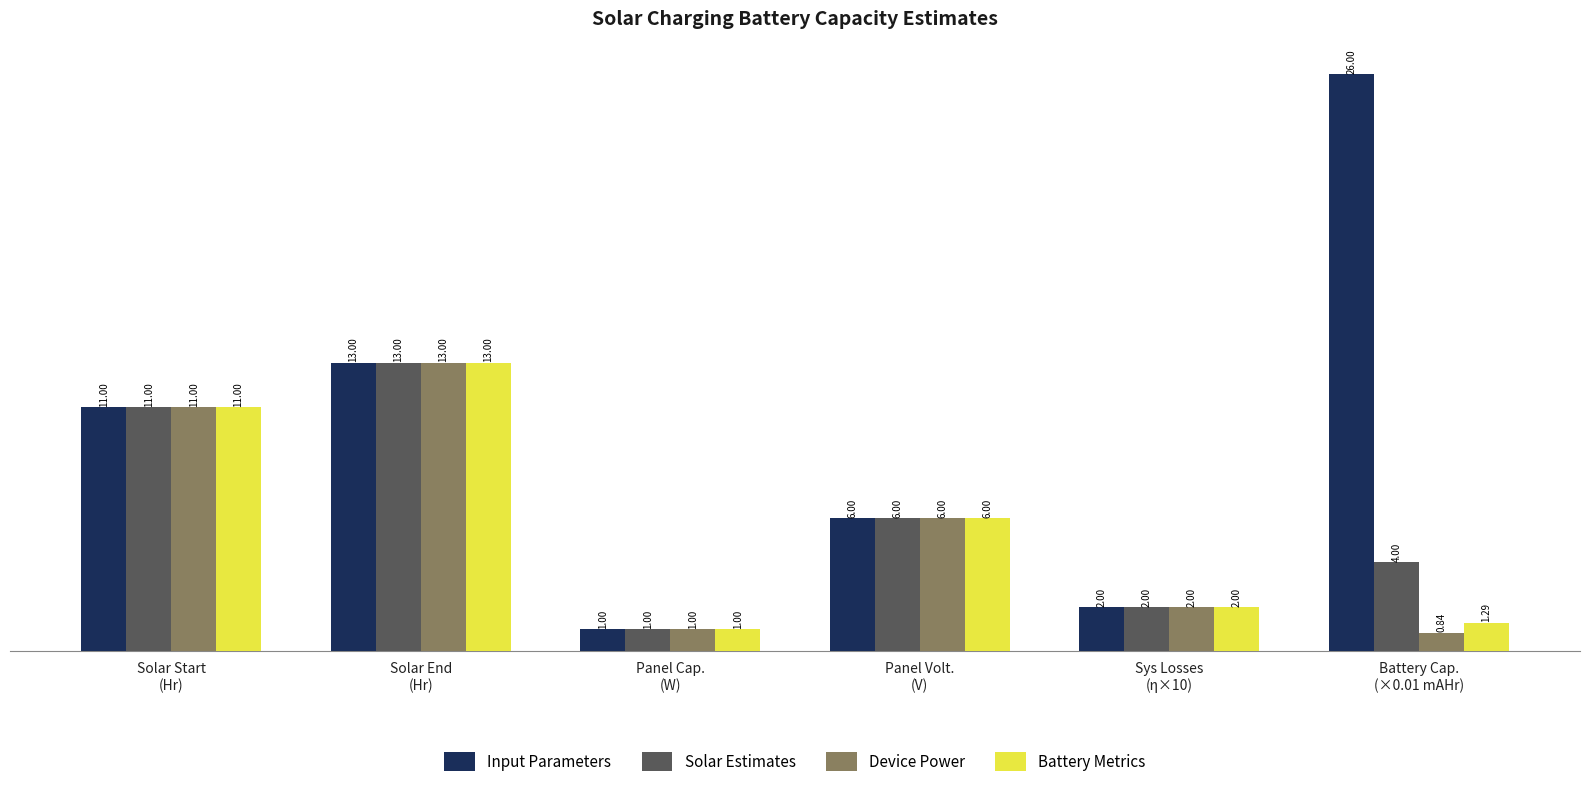

Which series has the largest range (max minus min)?

Input Parameters